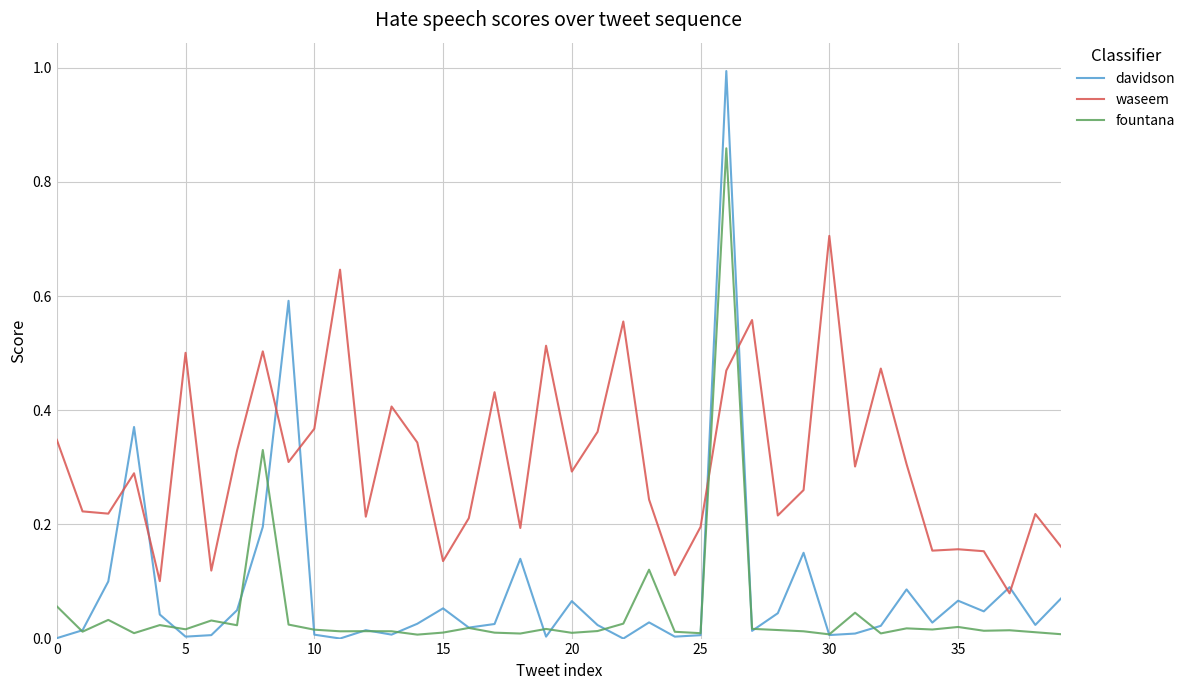

What is the highest value of the davidson series?

1.0